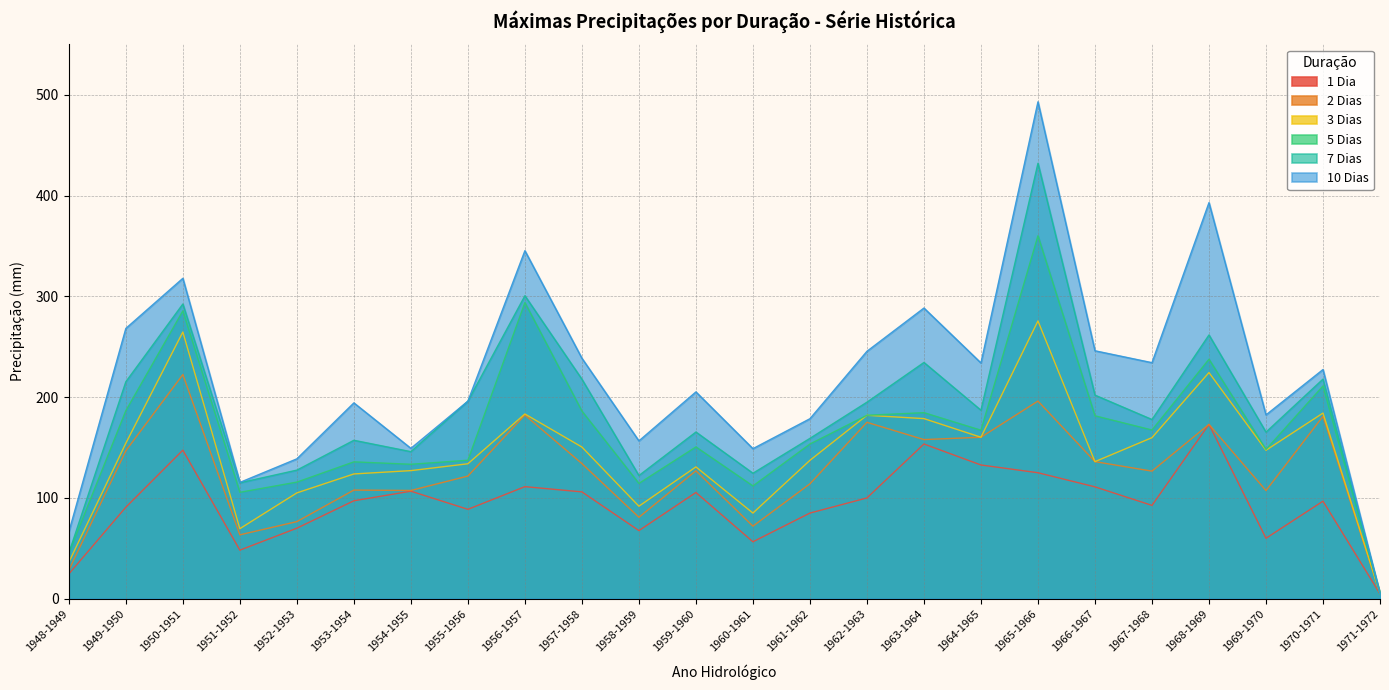

True or false: 2 Dias and 3 Dias cross at least once.

False